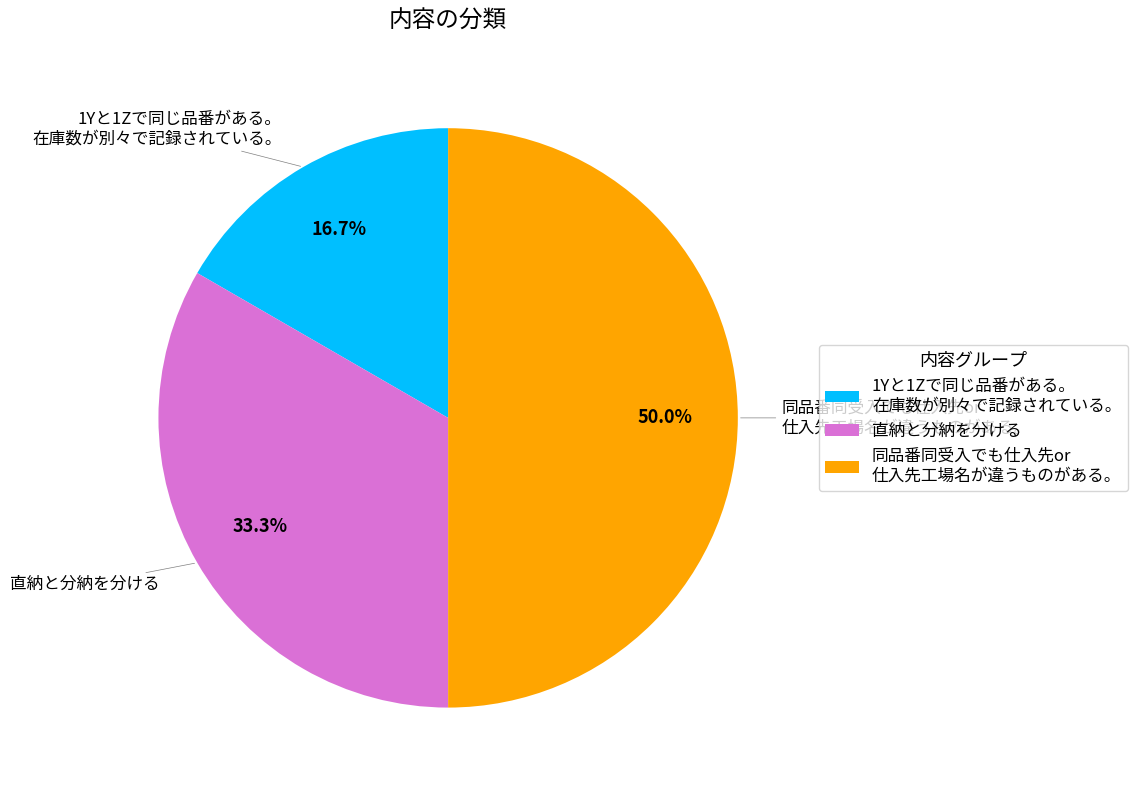

Does 1Yと1Zで同じ品番がある。 在庫数が別々で記録されている。 account for over 50% of the chart?

No